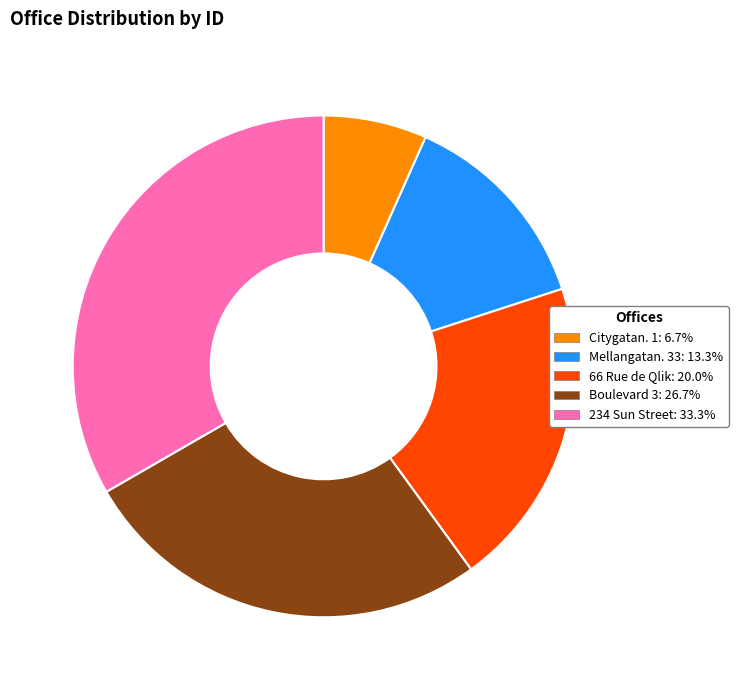

Is there any slice that represents more than half of the pie?

No